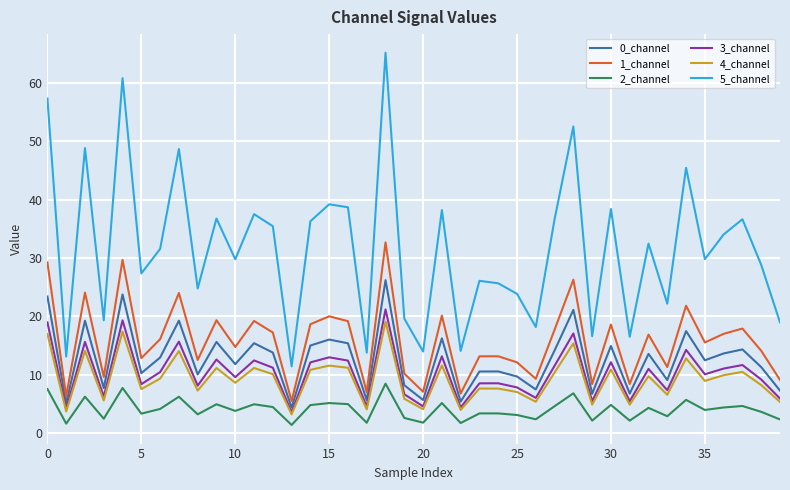

True or false: 5_channel and 0_channel intersect in this chart.

False